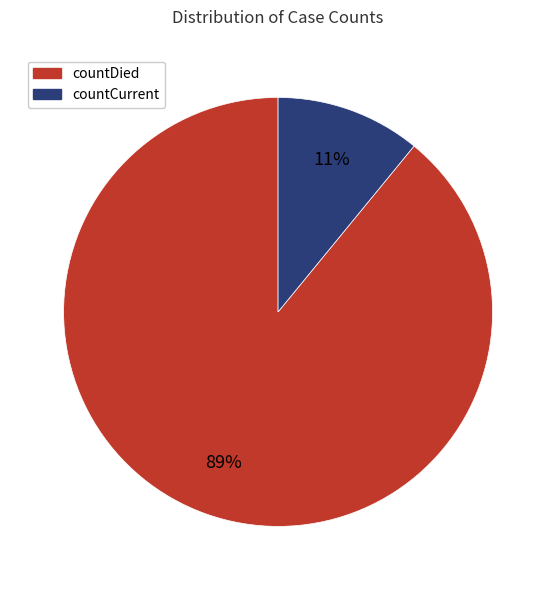

Rank the categories by value from lowest to highest.

countCurrent, countDied